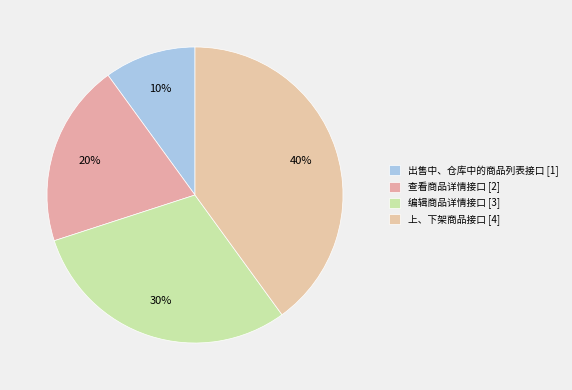

How many slices are in this pie chart?

4